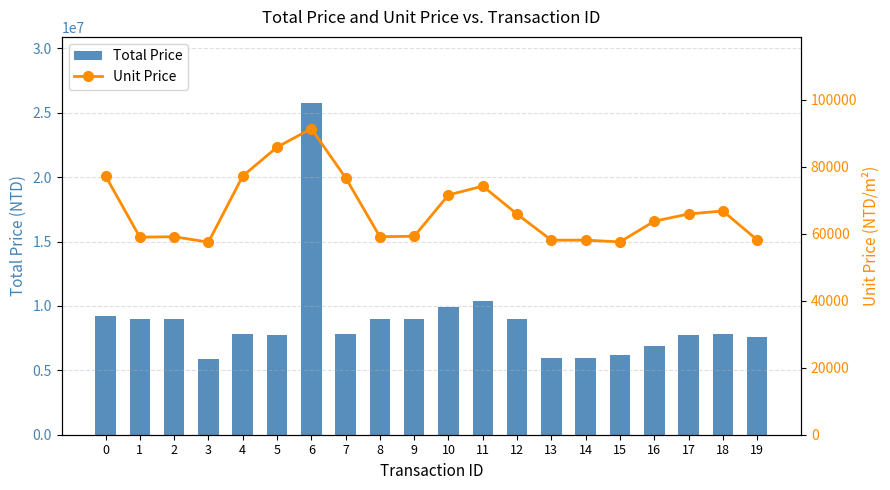

List the series in order of their overall mean, highest first.

Total Price, Unit Price